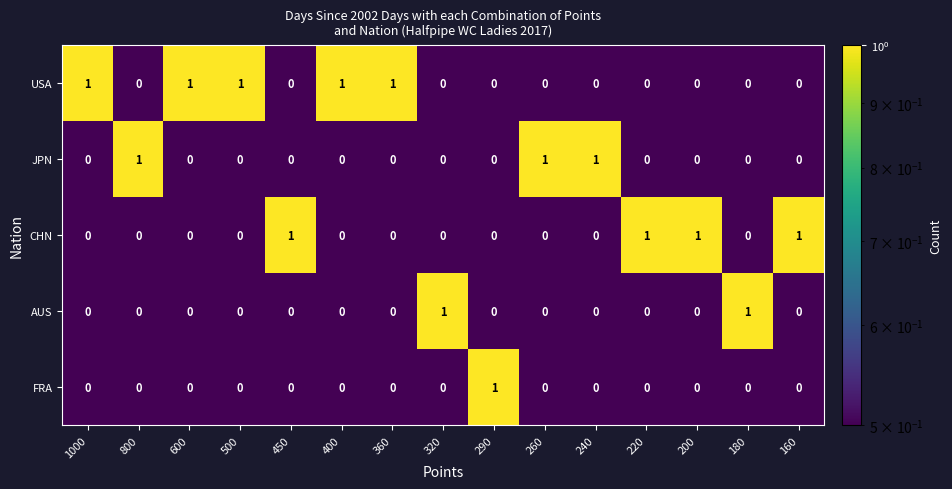

The value of AUS at 800 is 0. True or false?

True